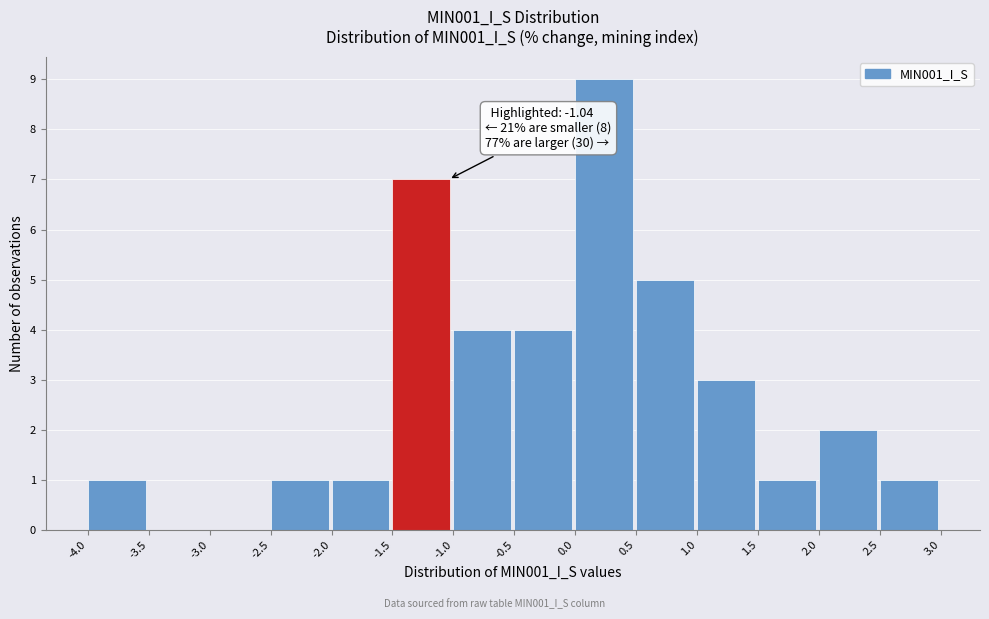

Which range on the x-axis has the tallest bar?

0.0 to 0.5